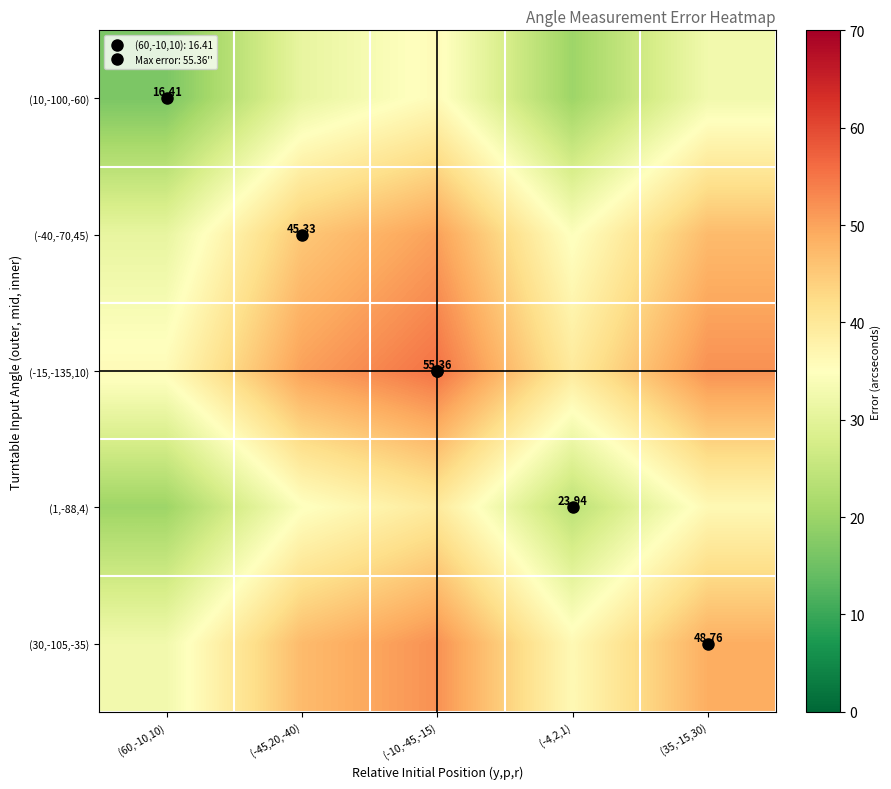

Which category has the lowest value across all series?

(60,-10,10)